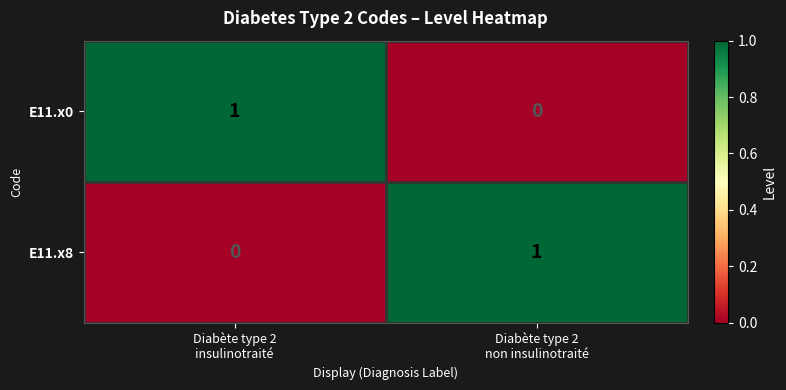

Reading left to right, what are all the values shown in this chart?

E11.x0: 1	0
E11.x8: 0	1